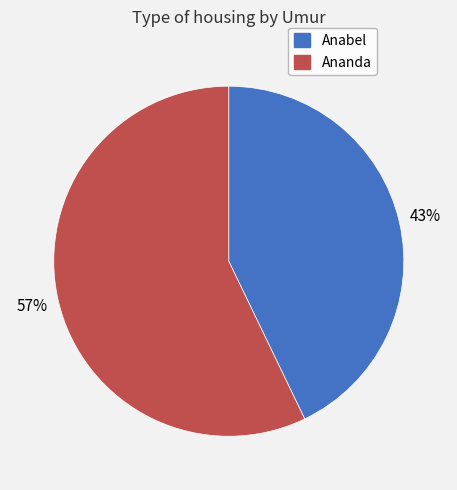

True or false: Anabel accounts for 34% of the total.

False